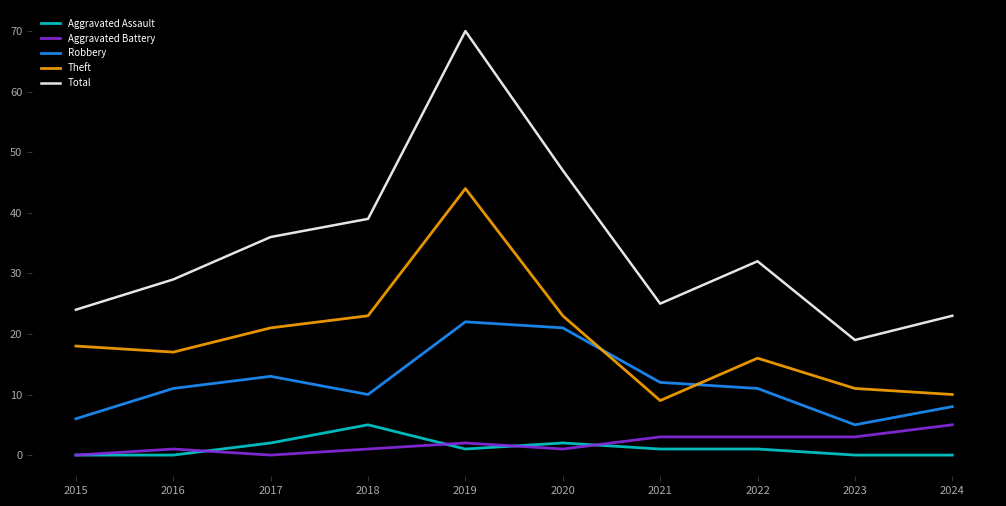

Reading left to right, transcribe all the data shown in this chart.

Aggravated Assault: 2015=0	2016=0	2017=2	2018=5	2019=1	2020=2	2021=1	2022=1	2023=0	2024=0
Aggravated Battery: 2015=0	2016=1	2017=0	2018=1	2019=2	2020=1	2021=3	2022=3	2023=3	2024=5
Robbery: 2015=6	2016=11	2017=13	2018=10	2019=22	2020=21	2021=12	2022=11	2023=5	2024=8
Theft: 2015=18	2016=17	2017=21	2018=23	2019=44	2020=23	2021=9	2022=16	2023=11	2024=10
Total: 2015=24	2016=29	2017=36	2018=39	2019=70	2020=47	2021=25	2022=32	2023=19	2024=23